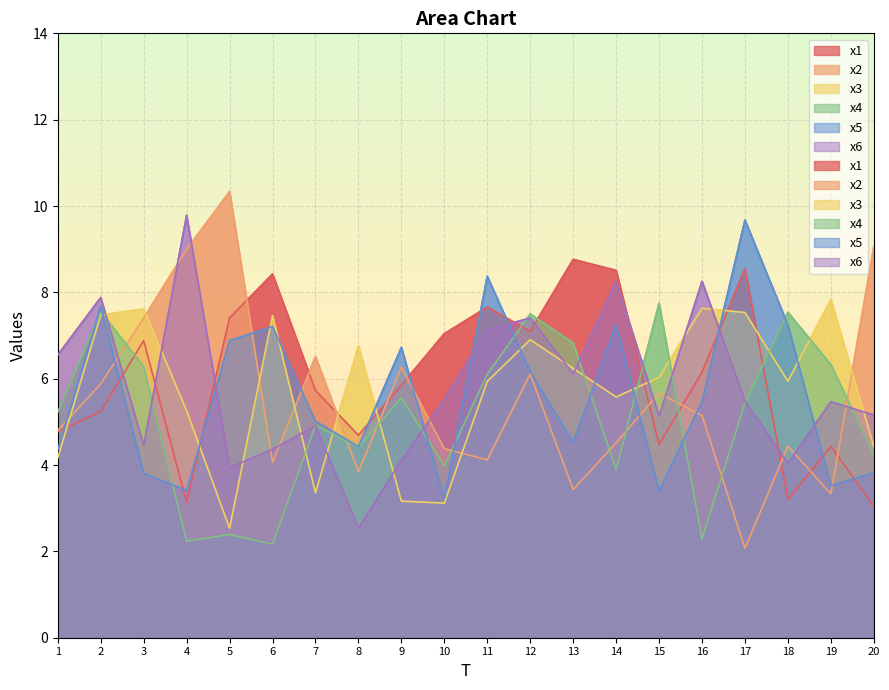

What is the value of the x2 point at the 11th from the left?

4.1